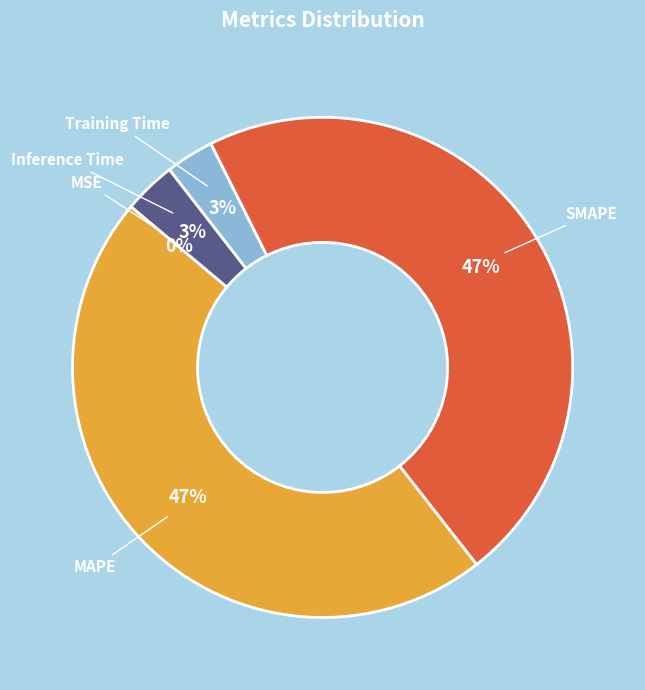

To the nearest percent, what is the difference between the largest and smallest slice percentages?

47%